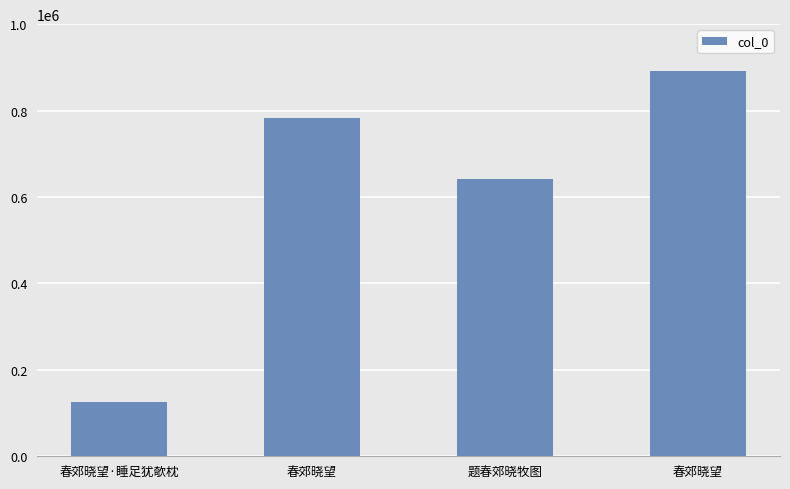

How many data points are less than 783218?

2